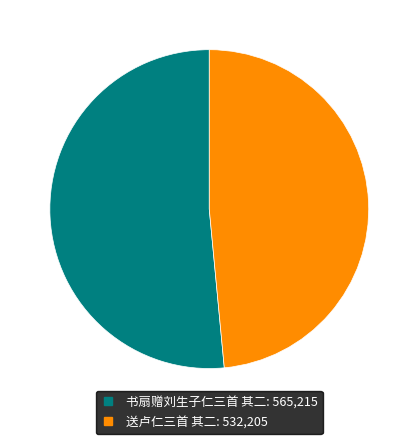

Is the sum of 书扇赠刘生子仁三首 其二 and 送卢仁三首 其二 greater than half?

Yes